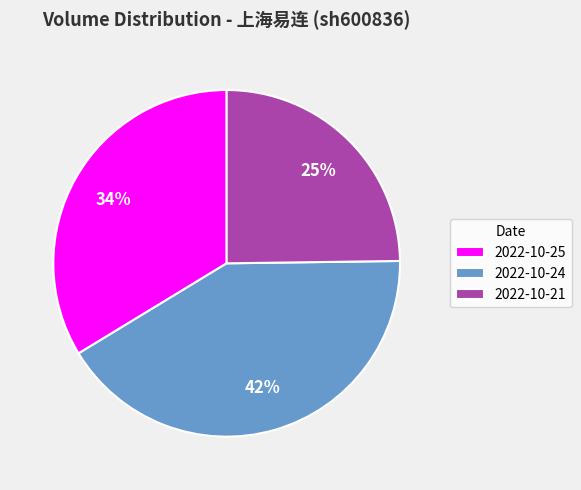

True or false: 2022-10-21 accounts for 25% of the total.

True